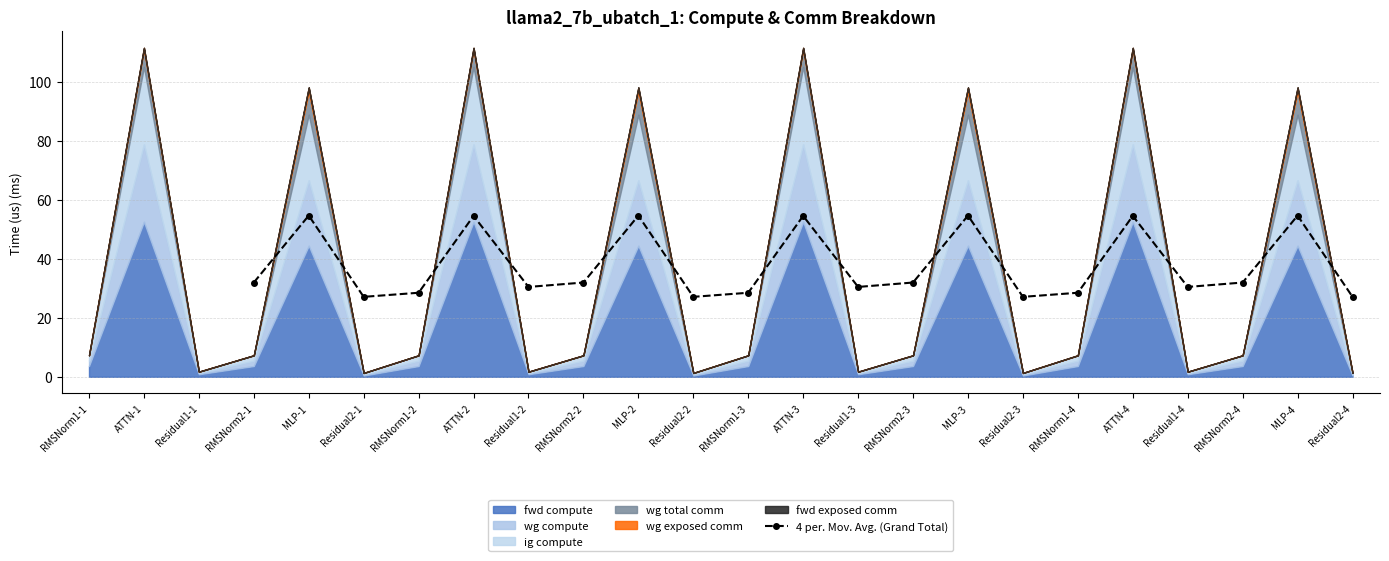

How many lines are shown in the chart?

1